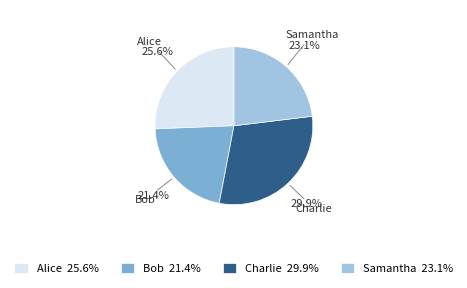

The Bob slice represents 21% of the pie. True or false?

True